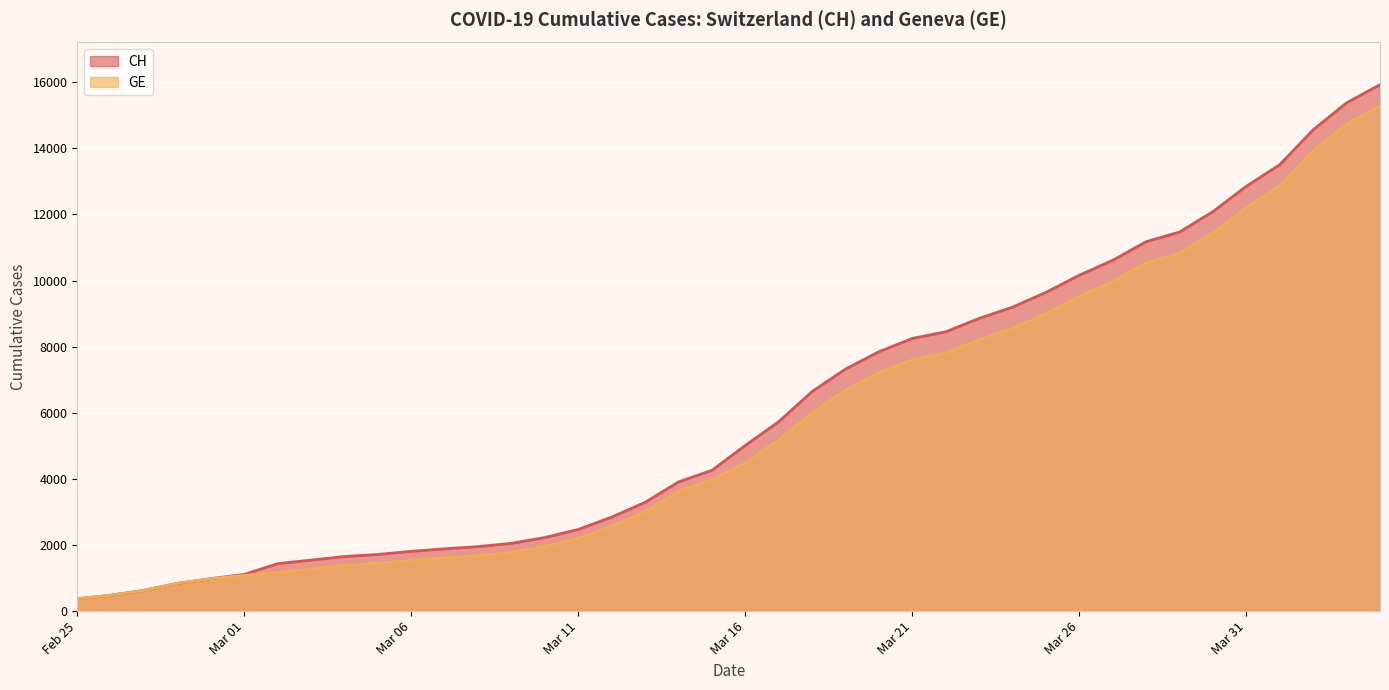

True or false: CH has more than 0 interior local peaks.

False